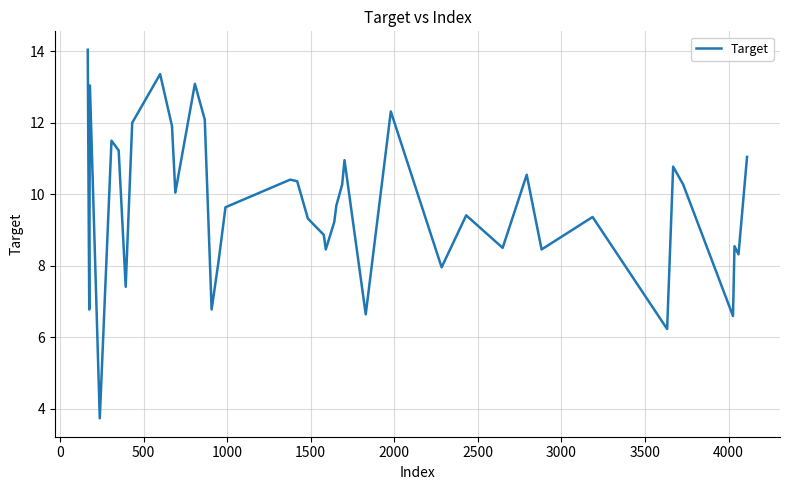

What is the difference between the maximum and minimum values?

10.3